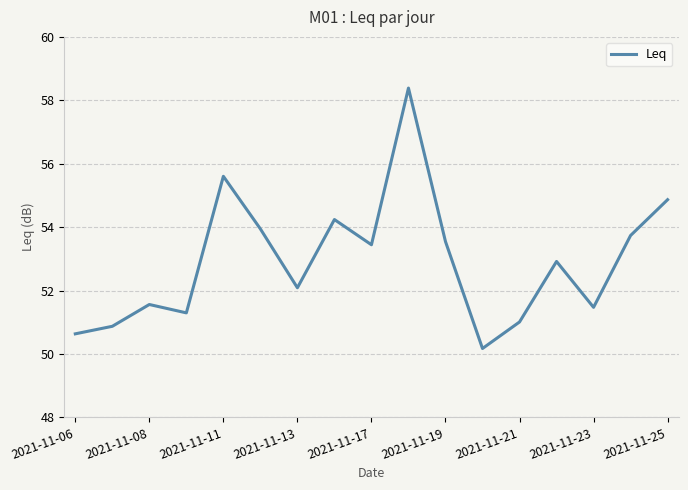

What is the maximum value shown in the chart?

58.4